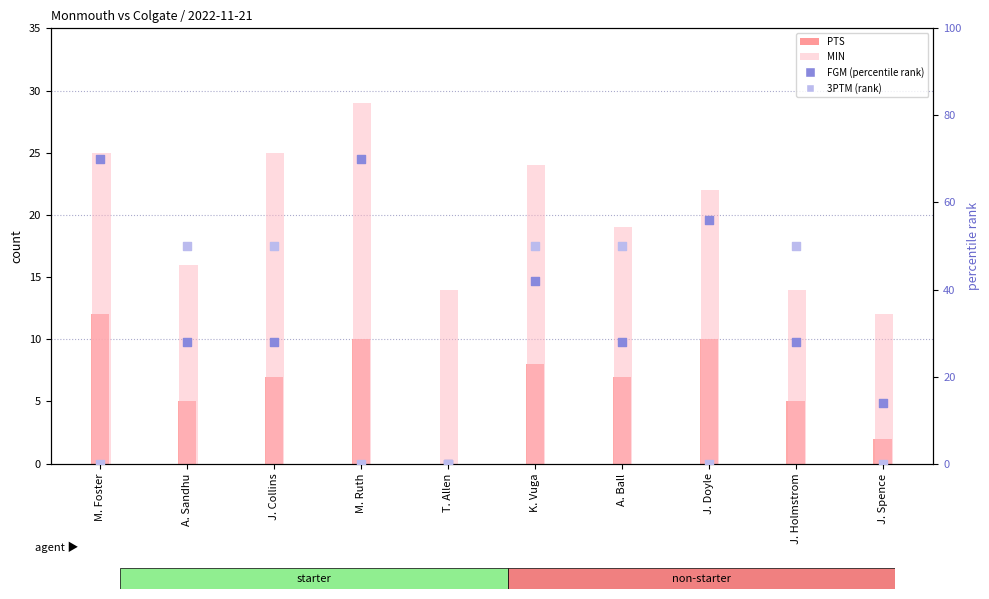

Is the value of MIN at M. Ruth greater than the value of PTS at J. Spence?

Yes